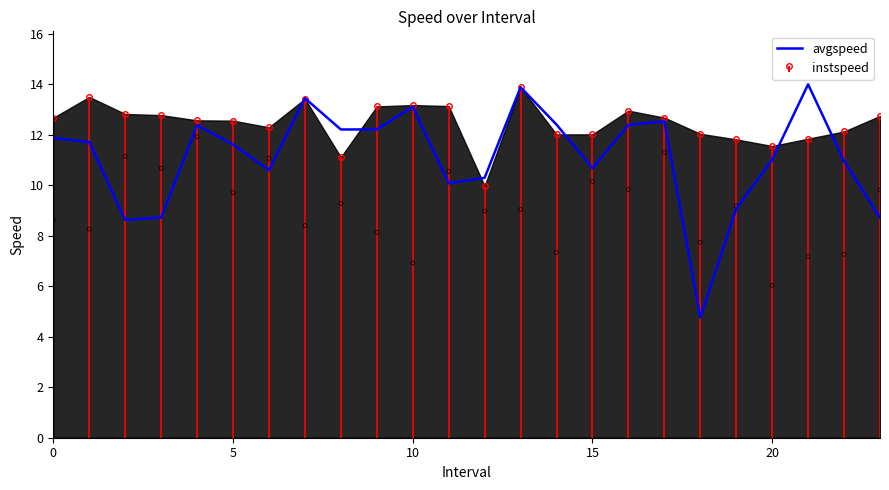

What is the ratio of the value at 12 to the value at 17?

0.8